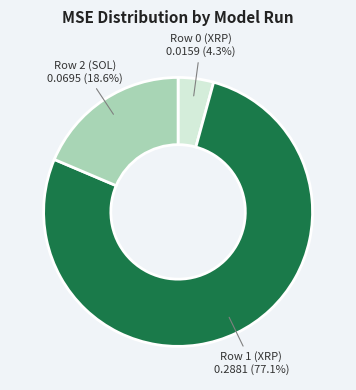

Does any single category account for the majority?

Yes